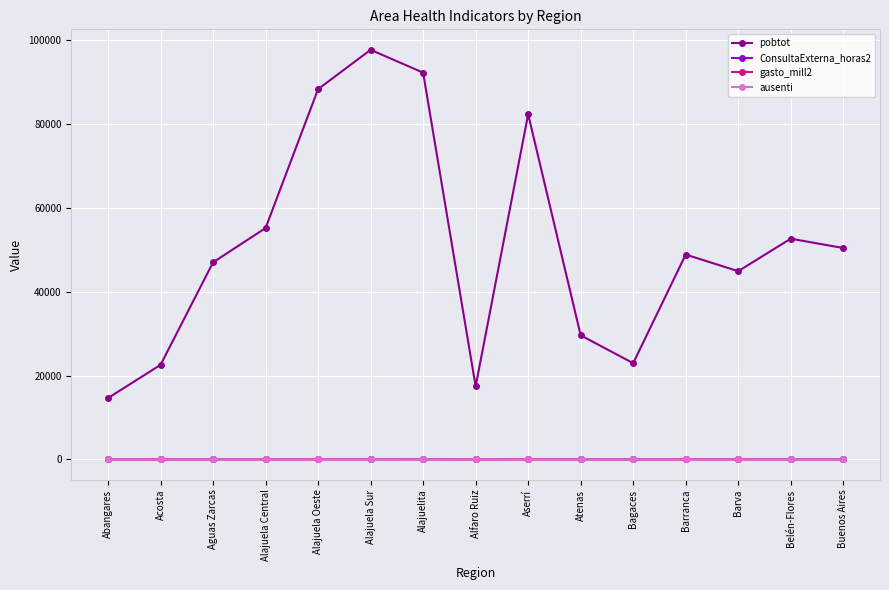

Is this an area chart (filled region under the line)?

No